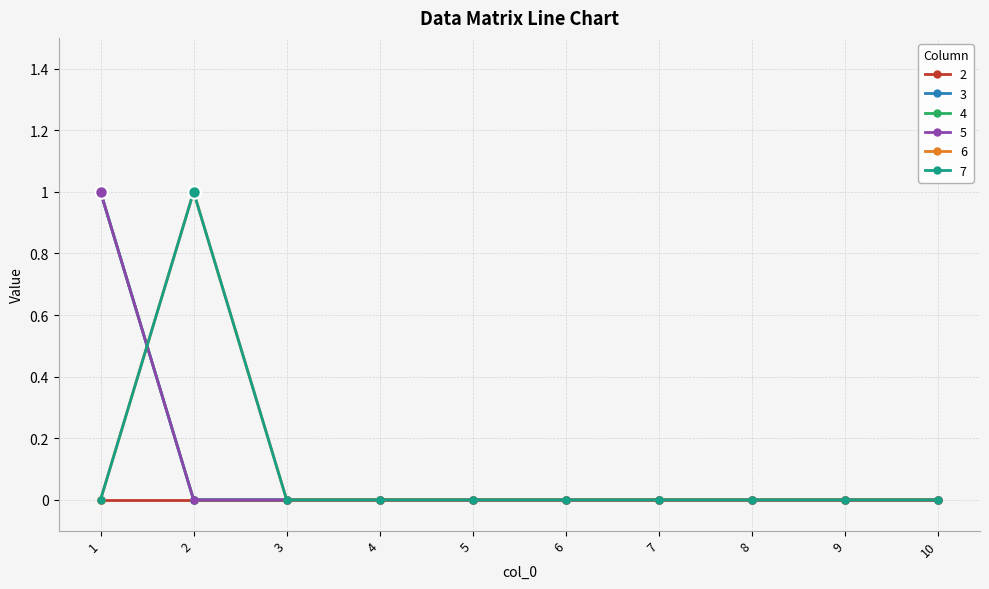

What is the maximum value for 5?

1